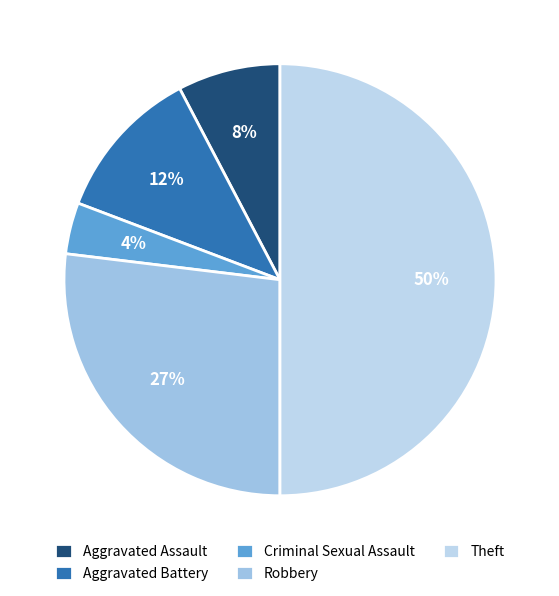

To the nearest percent, what is the difference between the largest and smallest slice percentages?

46%